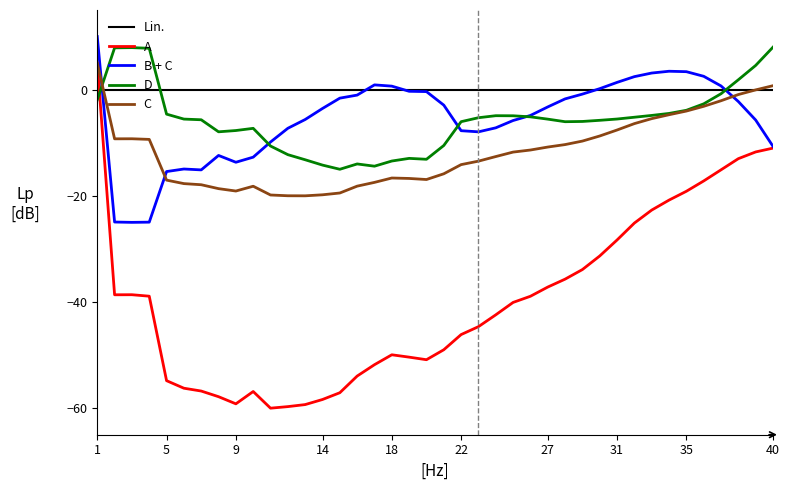

What is the greatest value displayed?

10.0